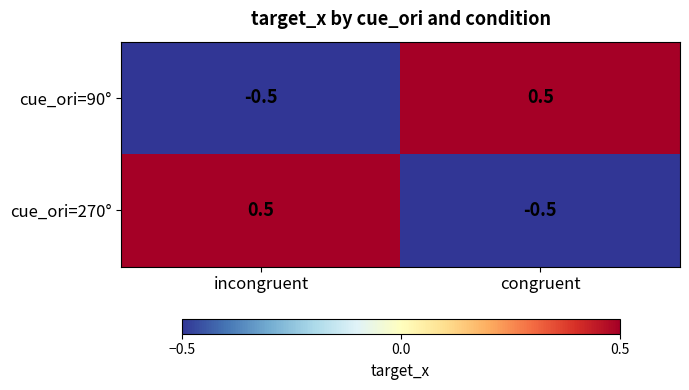

What is the difference between the highest and lowest values at incongruent?

1.0